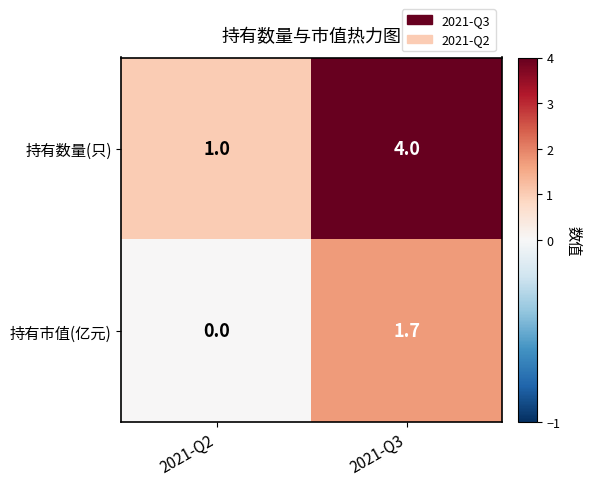

Between 2021-Q2 and 2021-Q3, which series saw the biggest shift?

持有数量(只)